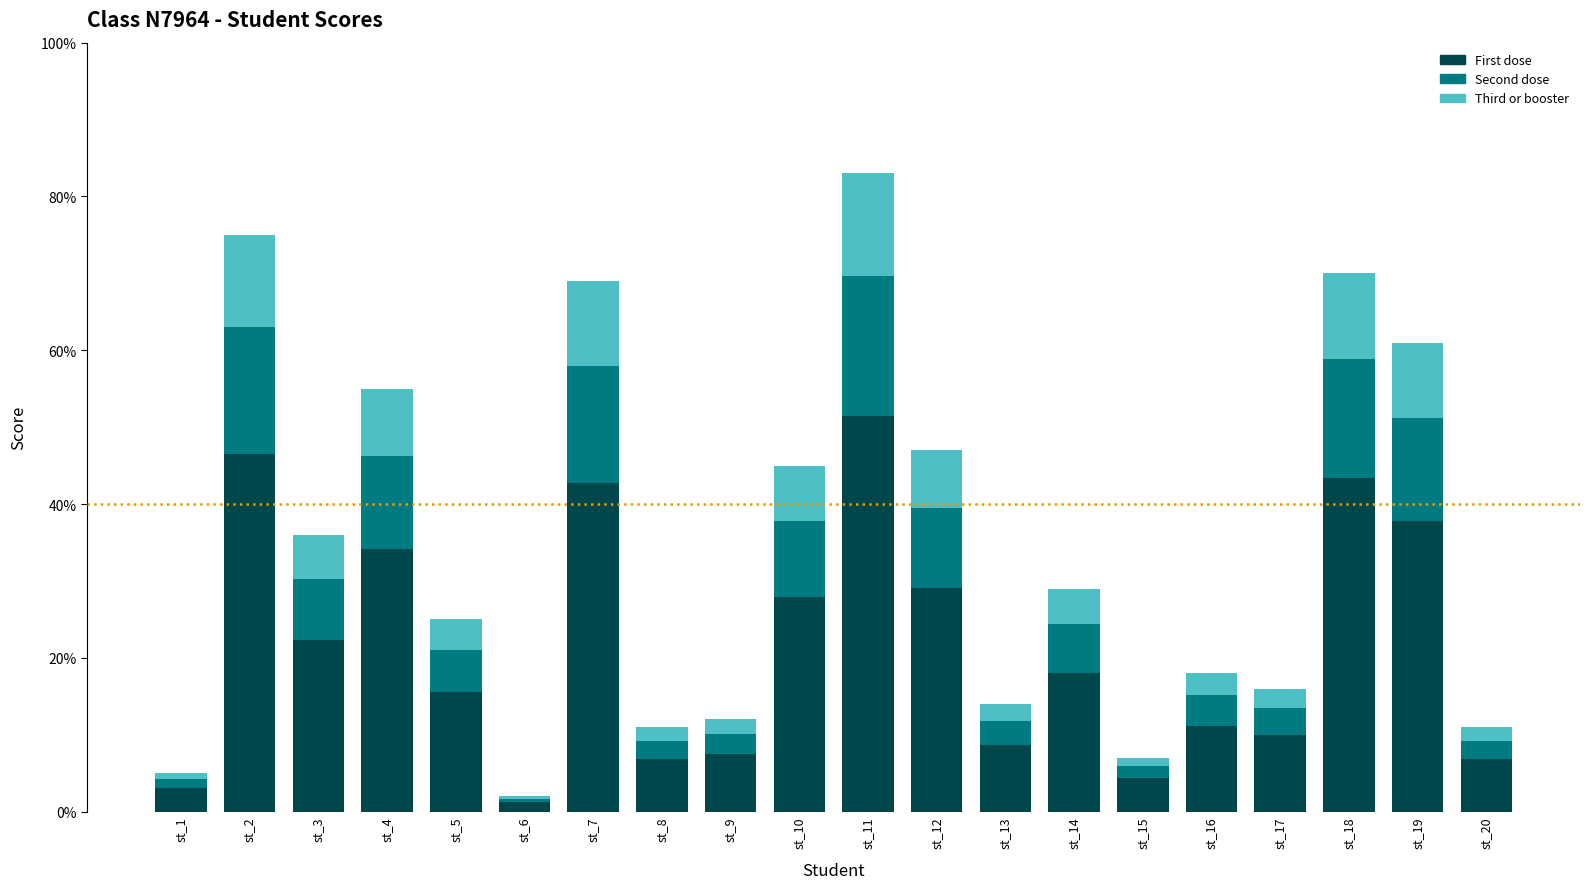

How many data points in First dose are less than 17?

10